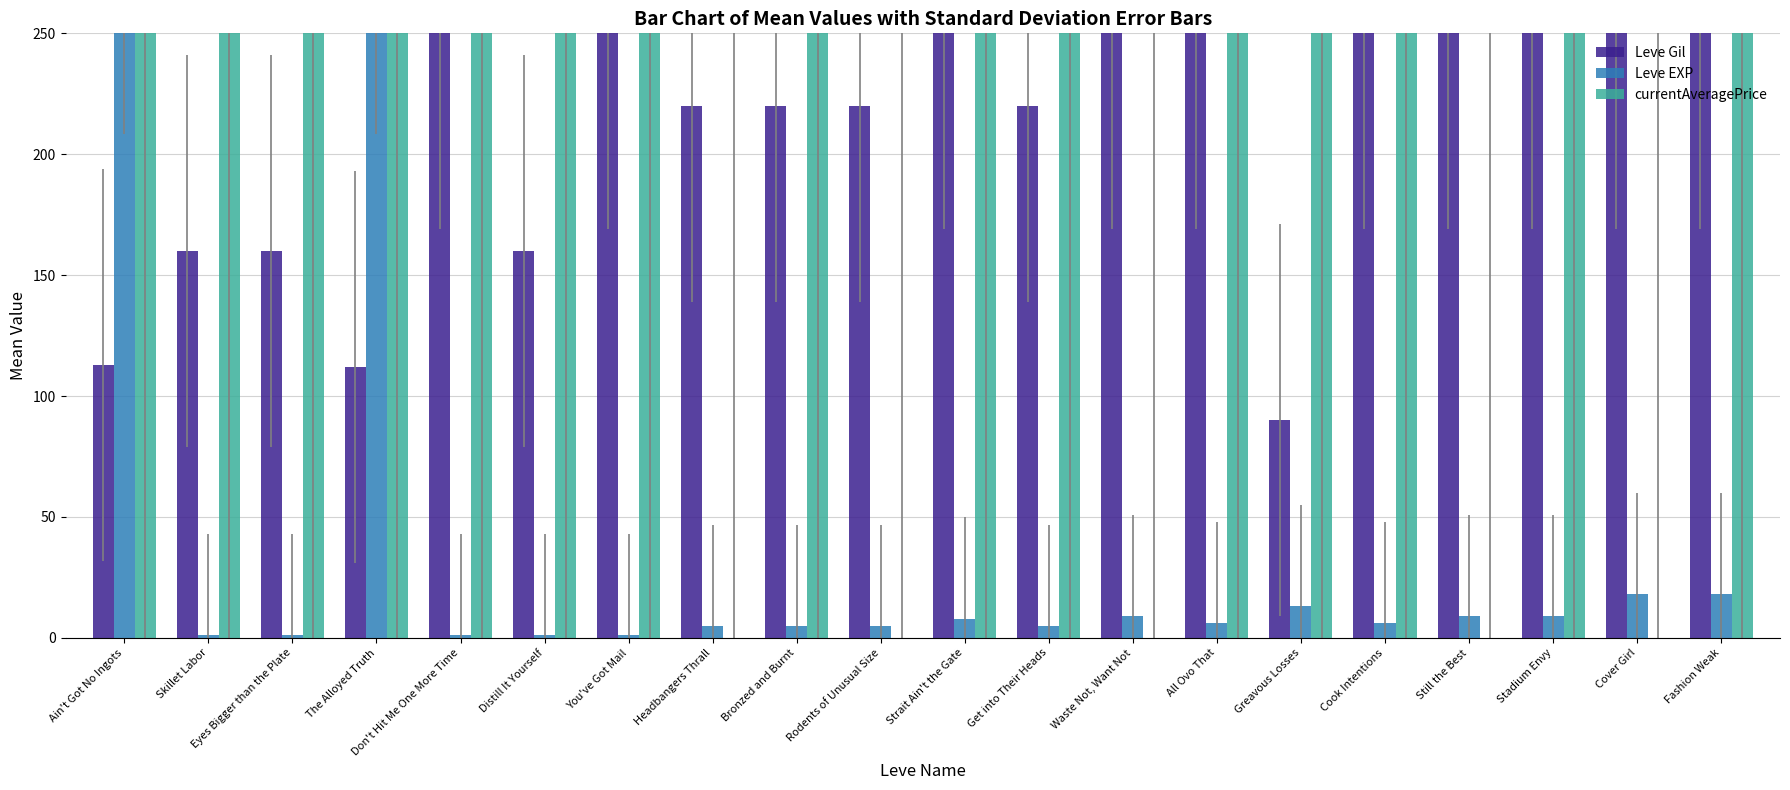

Is the value of Leve EXP at Strait Ain't the Gate greater than the value of currentAveragePrice at Skillet Labor?

No